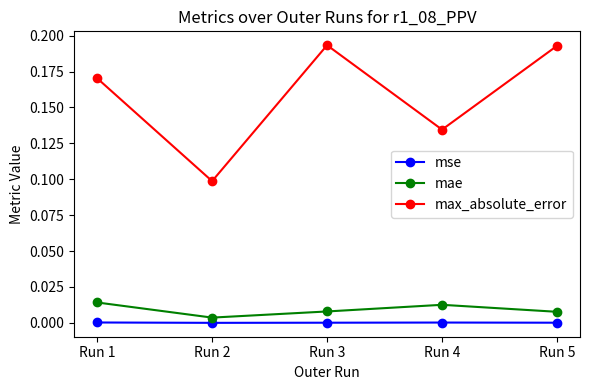

Which series has the largest total across all categories?

max_absolute_error